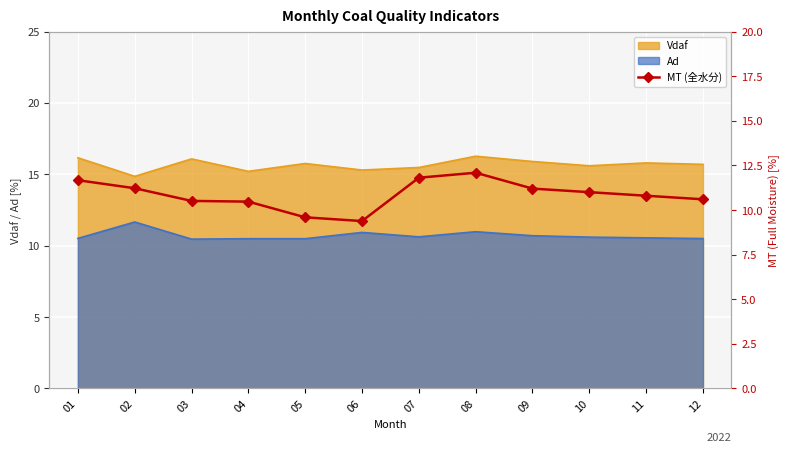

Reading right to left, extract all data points from this chart.

12=10.6	11=10.8	10=11.0	09=11.2	08=12.1	07=11.8	06=9.4	05=9.6	04=10.5	03=10.5	02=11.2	01=11.7